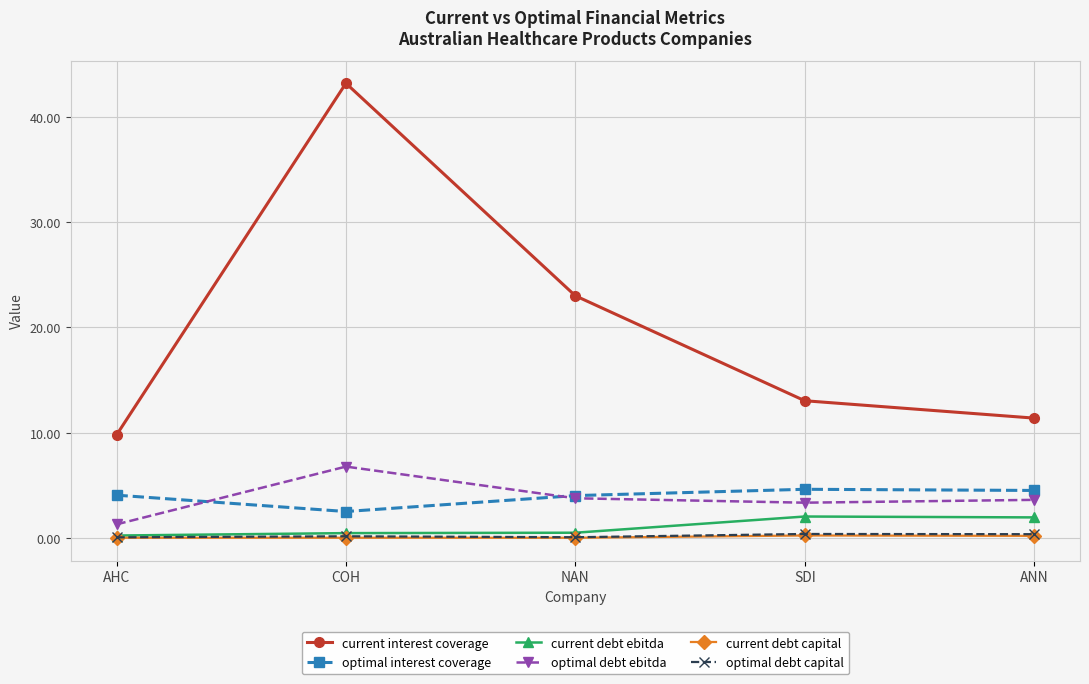

How many data points in current interest coverage are less than 13?

2